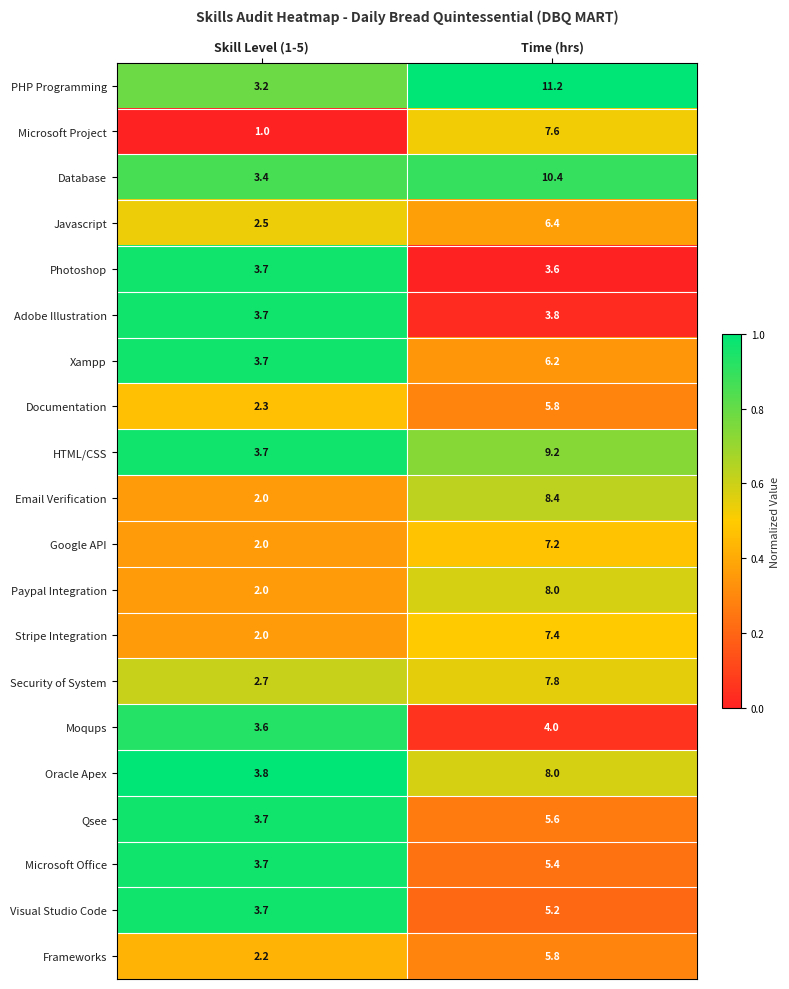

Rank the categories by Javascript value from highest to lowest.

Time (hrs), Skill Level (1-5)